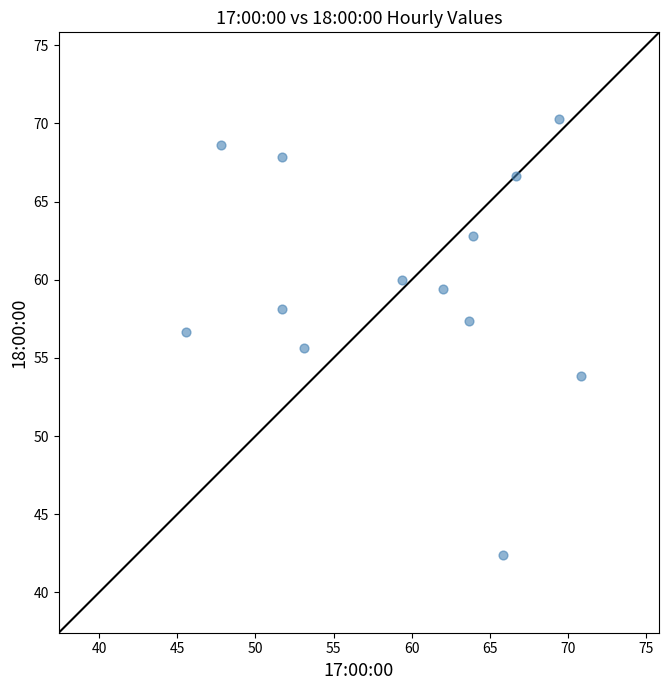

What is the range of X values (max minus min)?

25.3